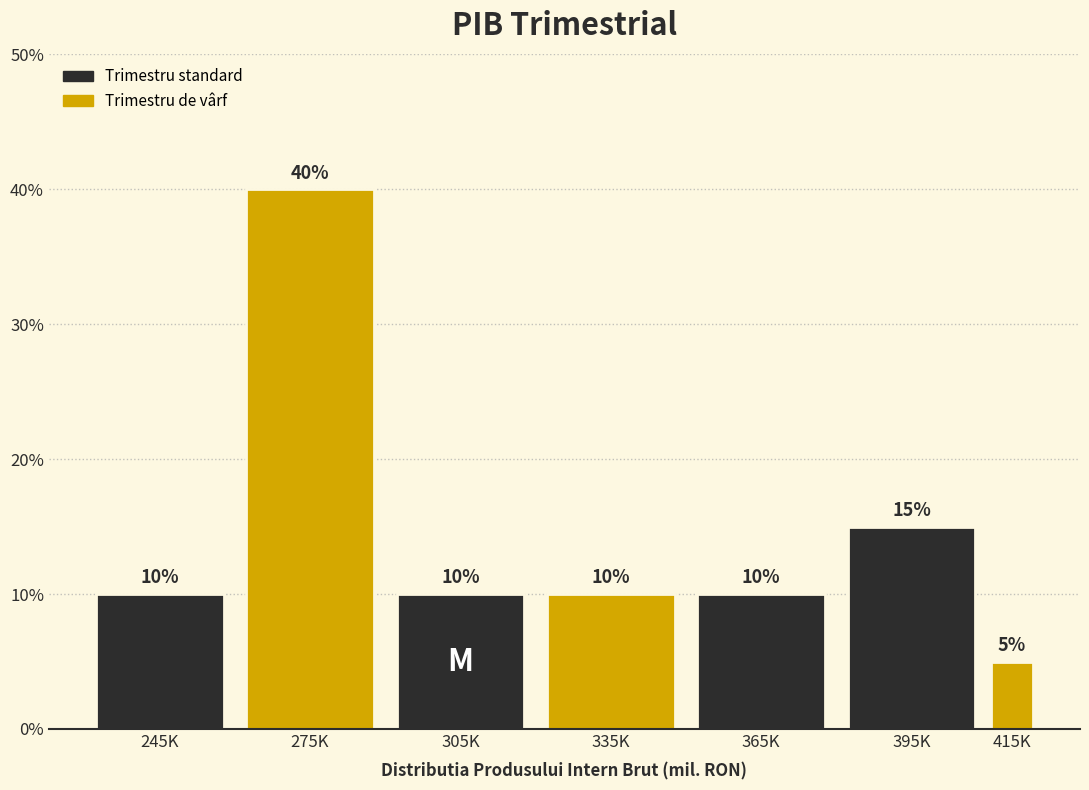

Reading left to right, transcribe all the data shown in this chart.

10	40	10	10	10	15	5